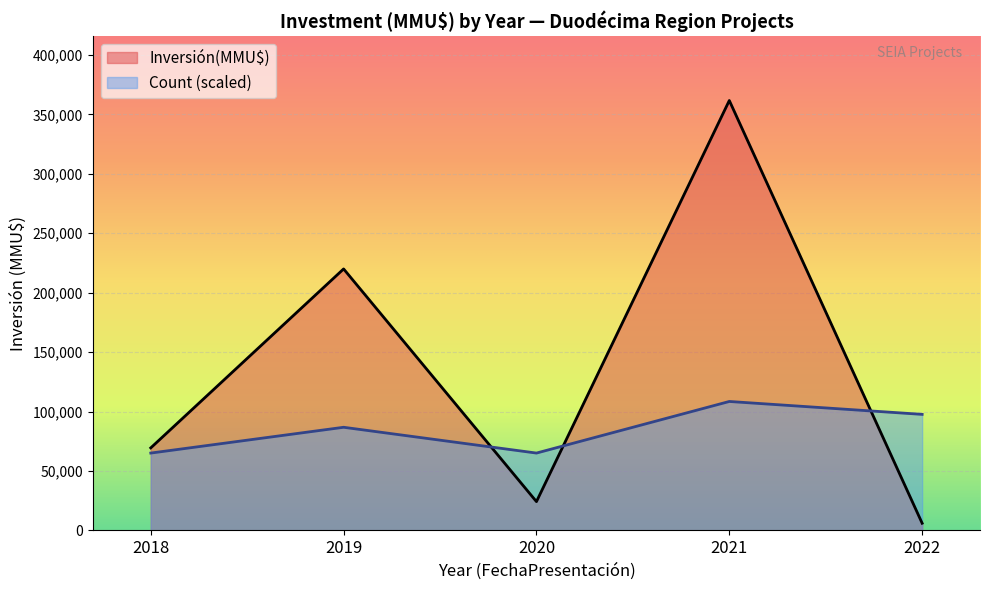

Which series ends up on top after the final intersection of Inversión(MMU$) and Count (scaled)?

Count (scaled)